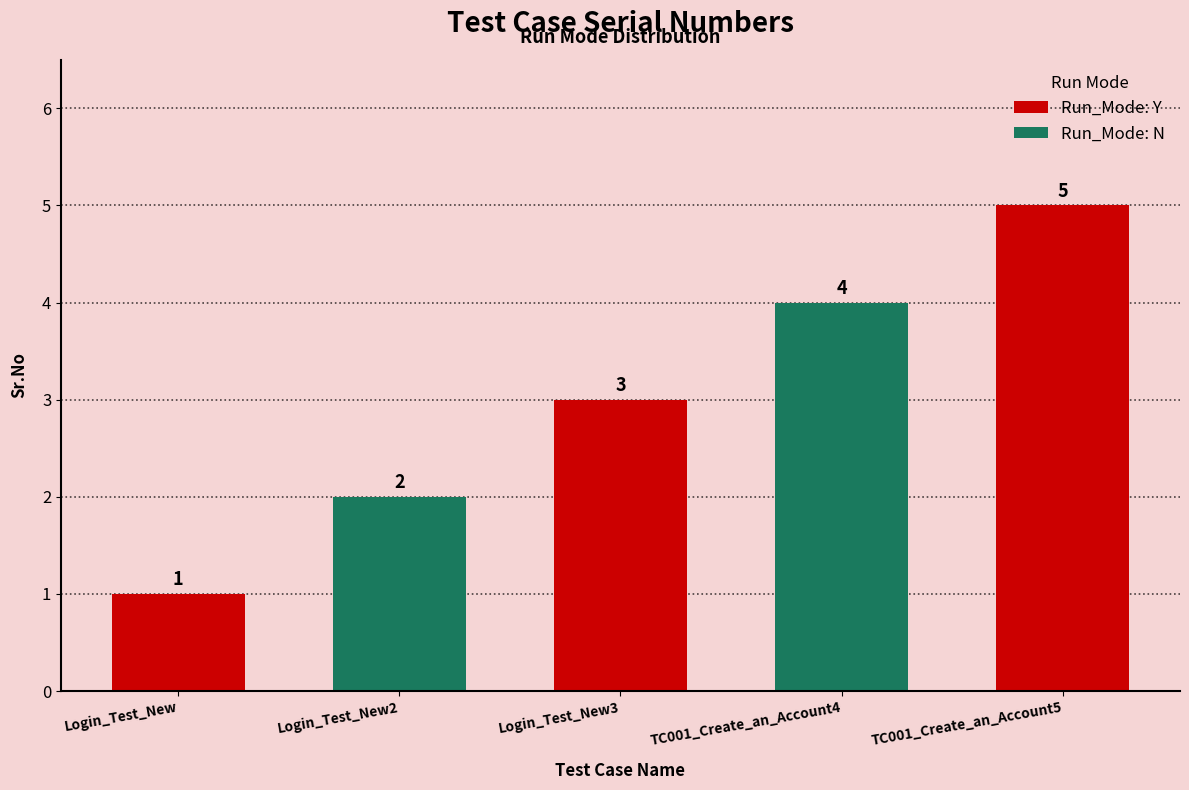

Between Login_Test_New and TC001_Create_an_Account5, which is larger?

TC001_Create_an_Account5